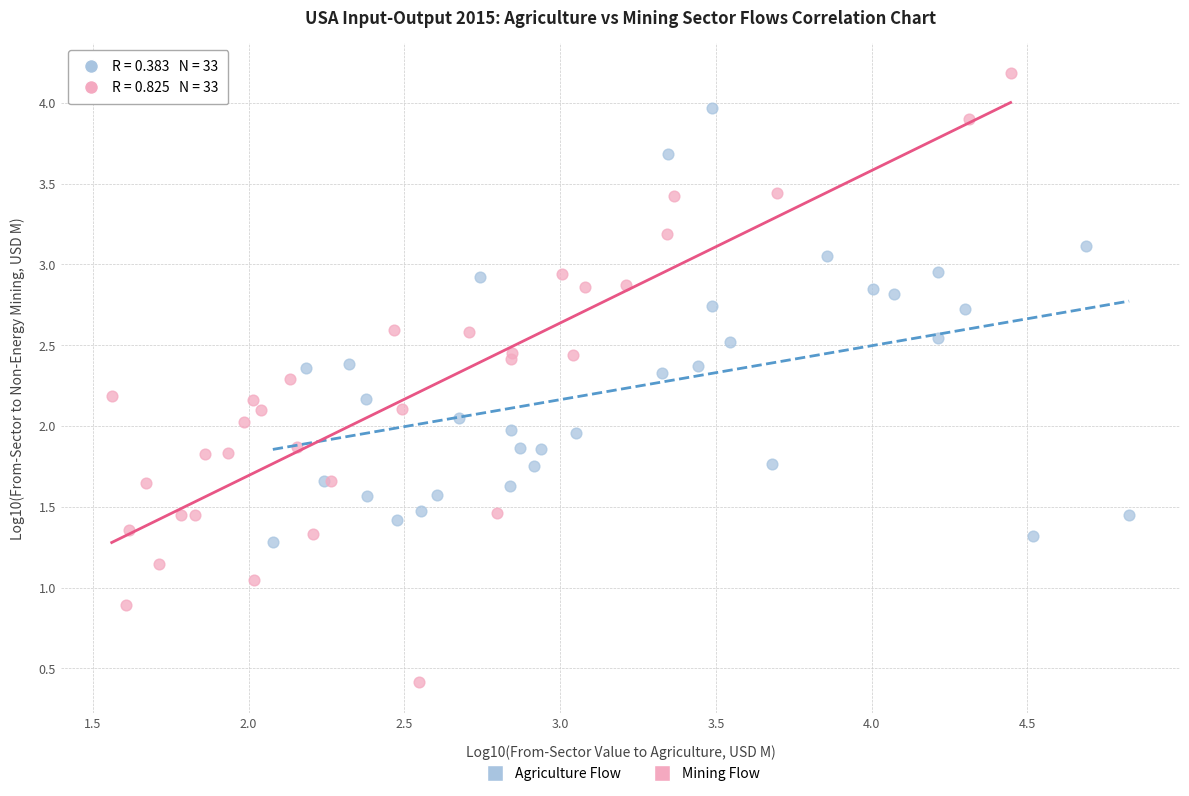

Which series reaches the minimum Y coordinate?

Mining Flow